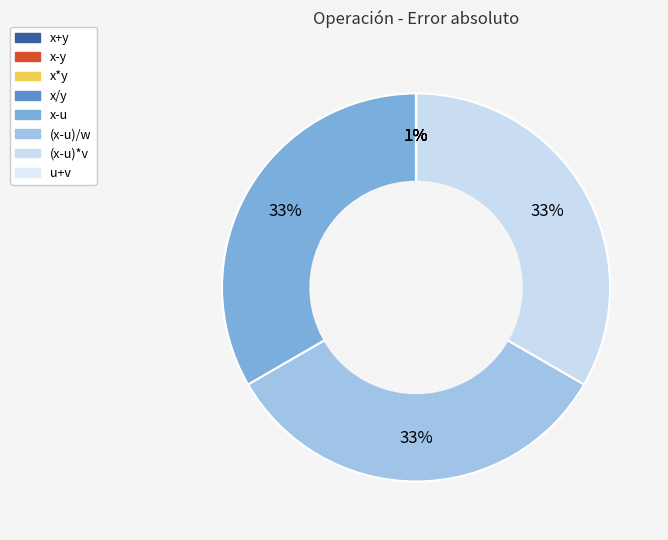

What percentage do x-u and x+y together represent?

33.3%